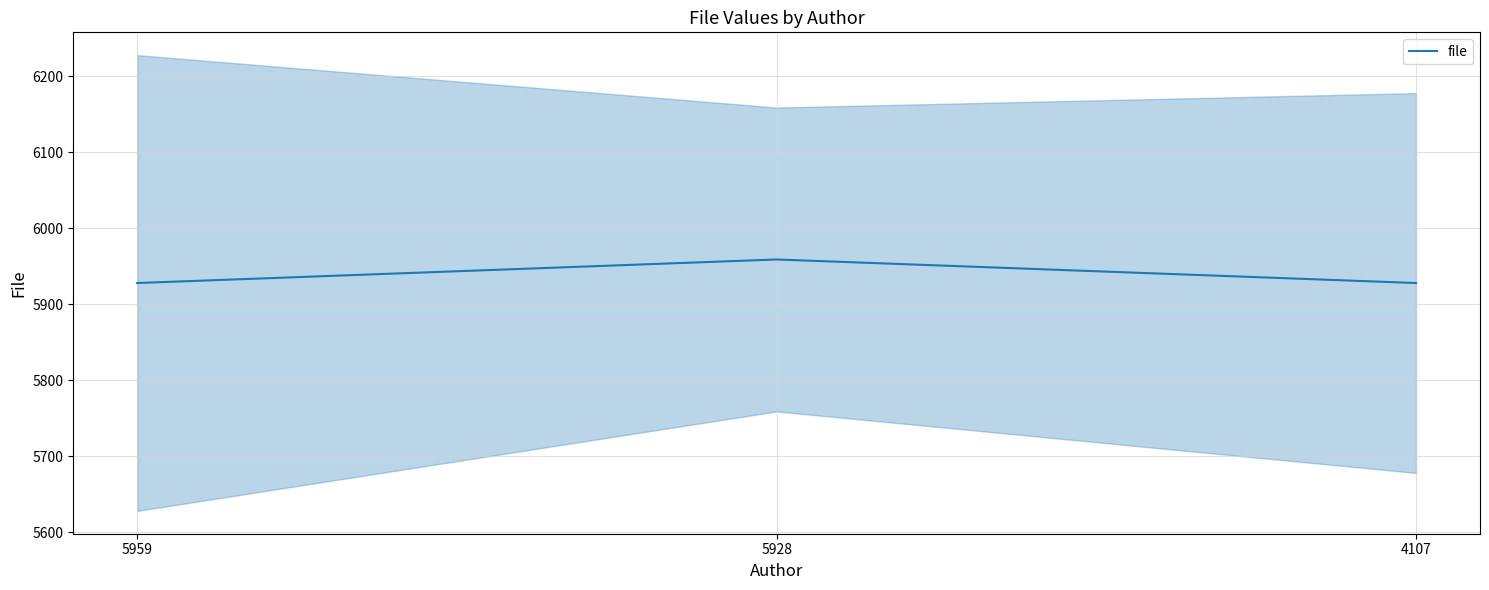

How many values are between 5928 and 5959?

3